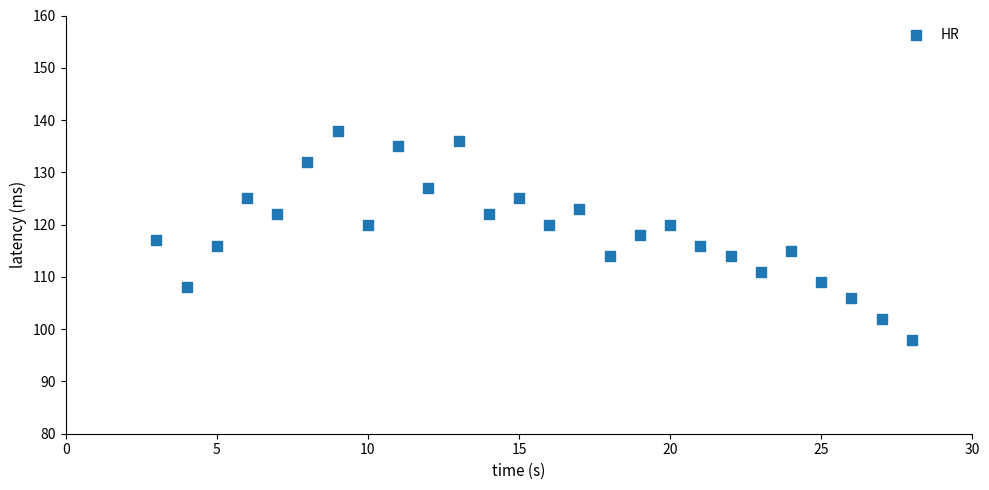

What is the range of X values (max minus min)?

25